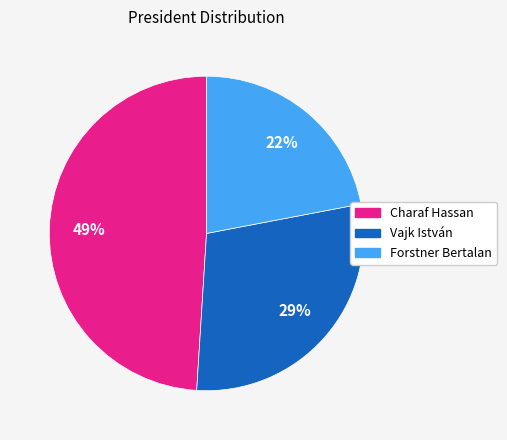

To the nearest percent, what portion does Vajk István represent?

29%